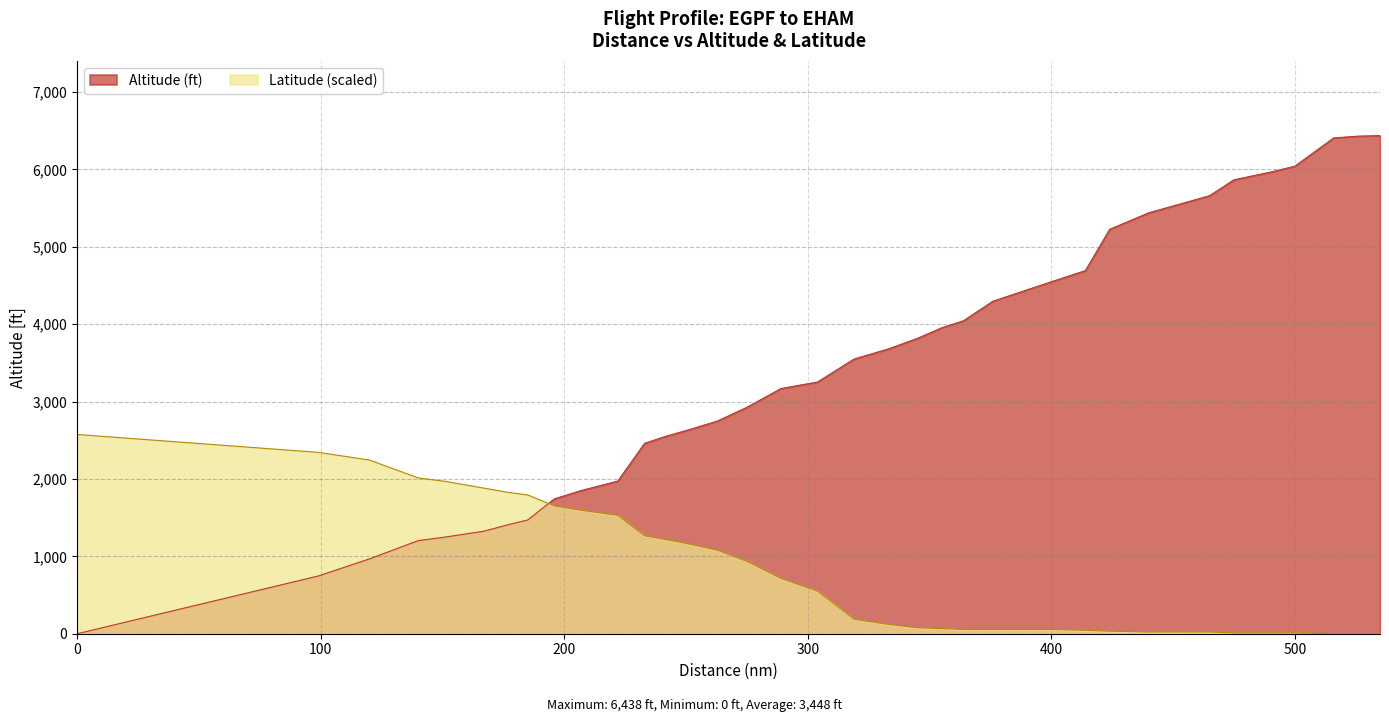

Reading left to right, list all the values displayed in this chart.

Altitude (ft): 0.0	746.0	967.0	1203.0	1249.0	1325.0	1409.0	1470.0	1744.0	1851.0	1973.0	2461.0	2545.0	2644.0	2750.0	2926.0	3169.0	3253.0	3550.0	3680.0	3817.0	3954.0	4046.0	4297.0	4381.0	4549.0	4693.0	5227.0	5440.0	5661.0	5867.0	5966.0	6042.0	6408.0	6431.0	6438.0
Latitude (scaled): 2575.2	2344.1	2245.0	2013.9	1969.9	1881.9	1826.9	1793.8	1650.8	1595.7	1529.7	1265.6	1221.6	1155.5	1078.5	935.4	715.3	550.3	187.1	121.1	77.0	66.0	55.0	55.0	55.0	55.0	44.0	33.0	22.0	22.0	11.0	11.0	11.0	0.0	0.0	0.0